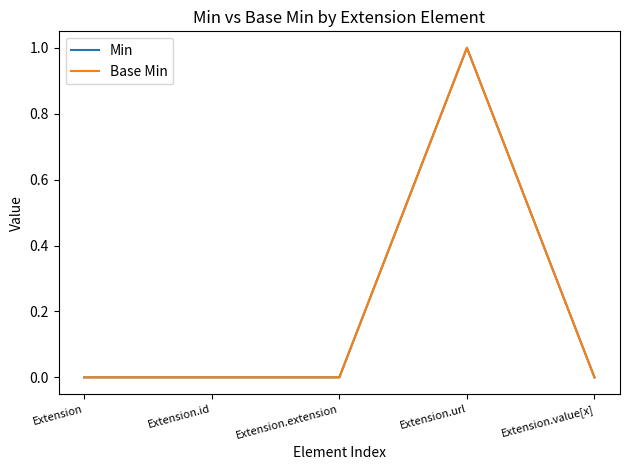

True or false: Min and Base Min cross at least once.

False